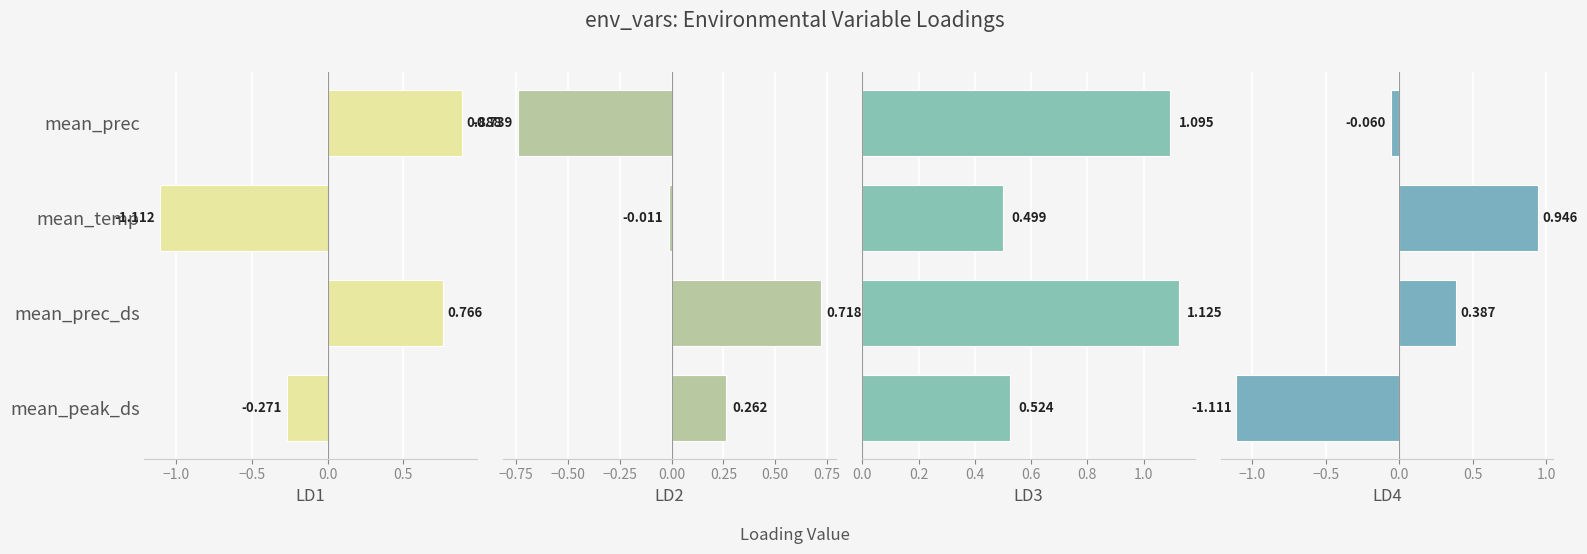

Rank the series by their maximum value, from lowest to highest.

LD2, LD1, LD4, LD3